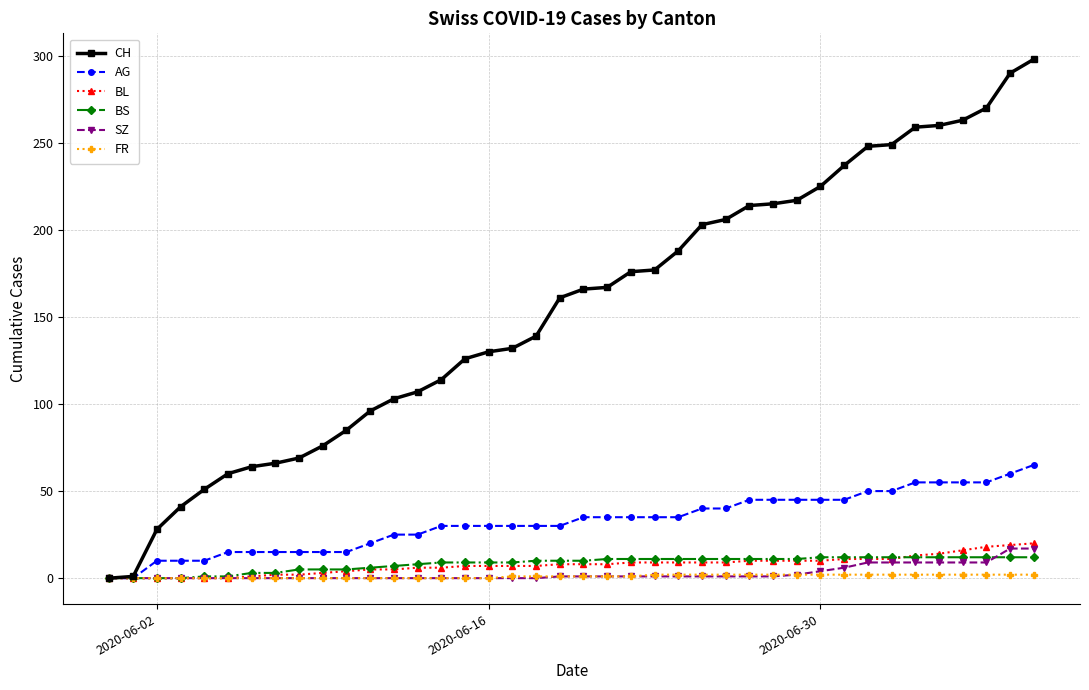

Which series has the largest total across all categories?

CH